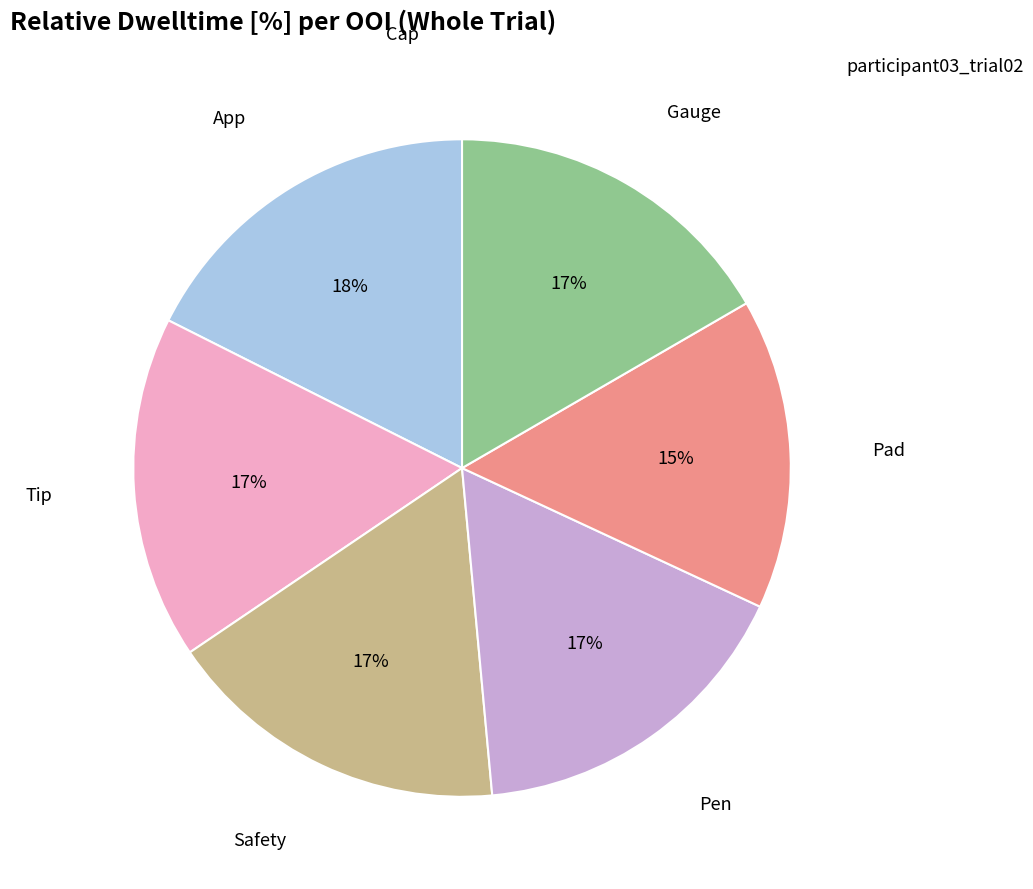

The Pad slice represents 15% of the pie. True or false?

True